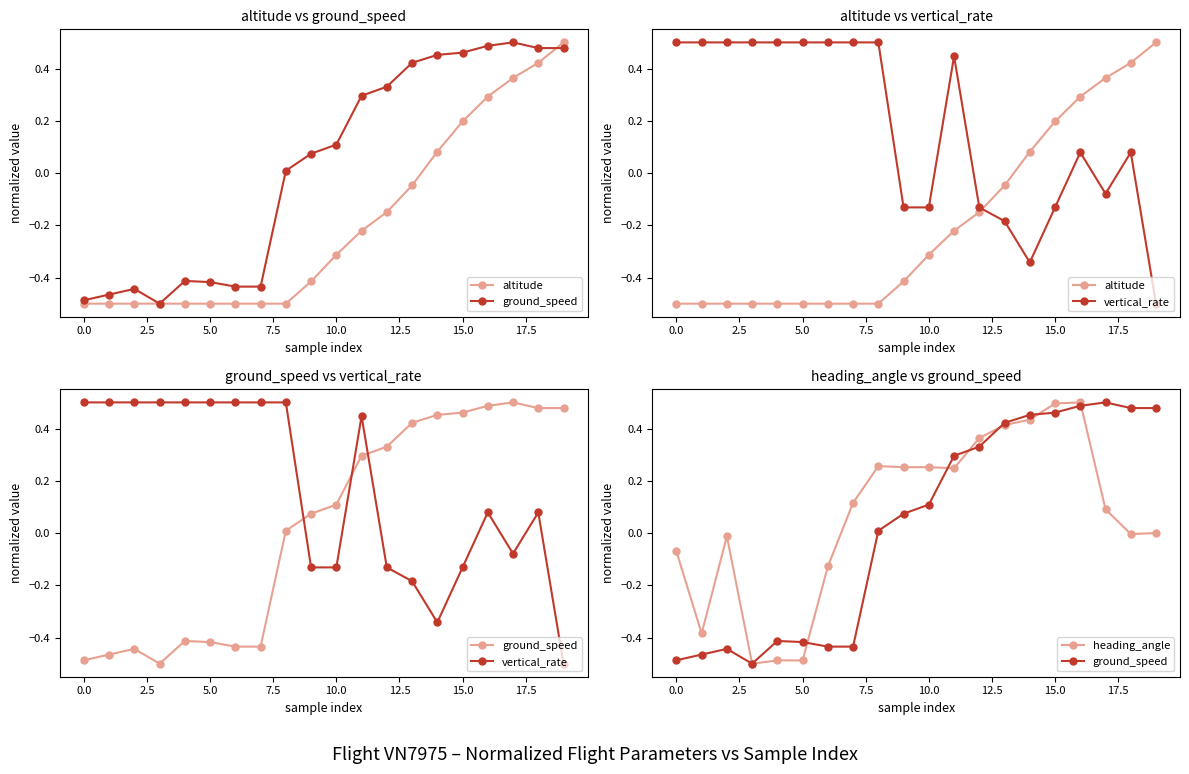

What is the value of the vertical_rate point at the 1st from the left?

0.5